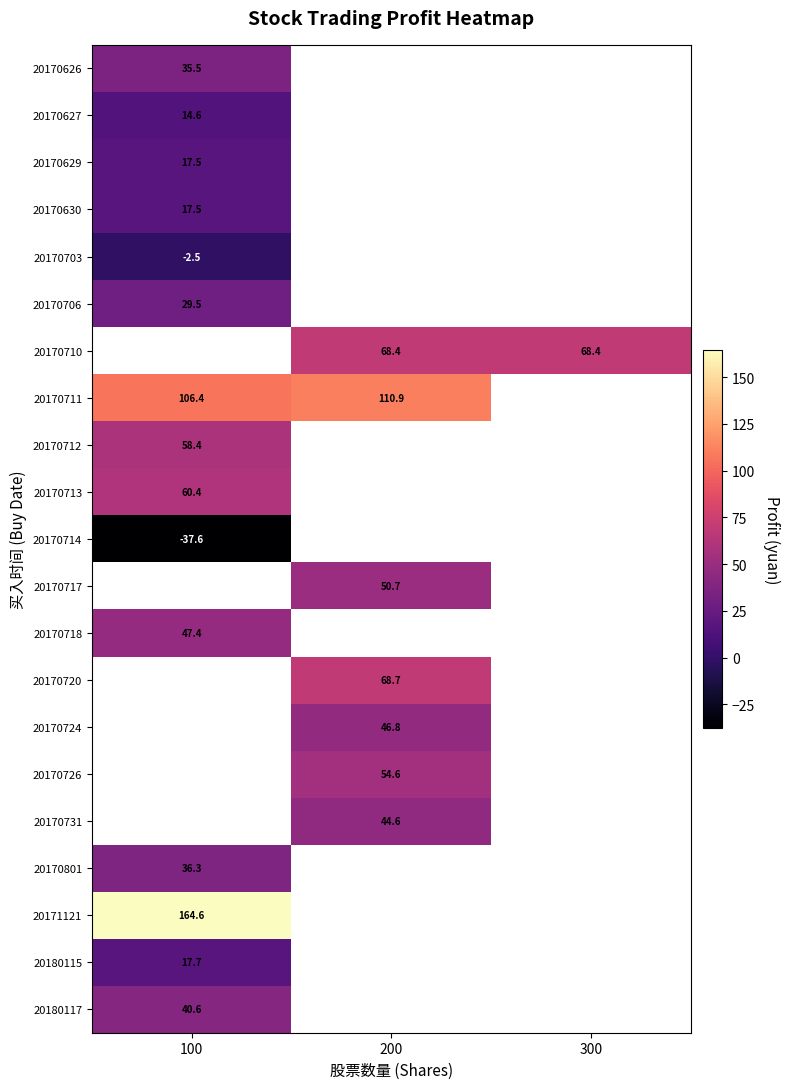

List the labels in order of 20170626 value, smallest first.

100, 200, 300